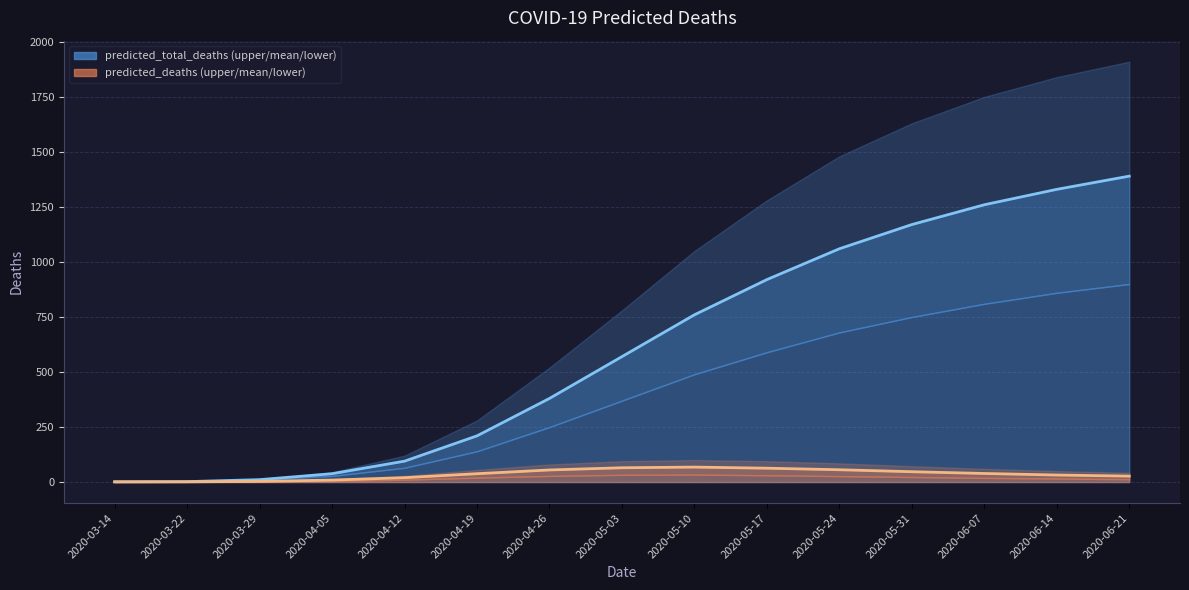

What is the value of the predicted_total_deaths_mean point at the 13th from the left?

1260